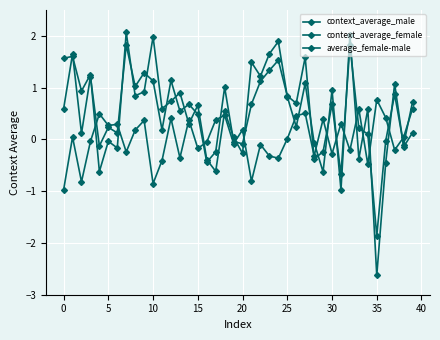

How many series are shown in this chart?

3